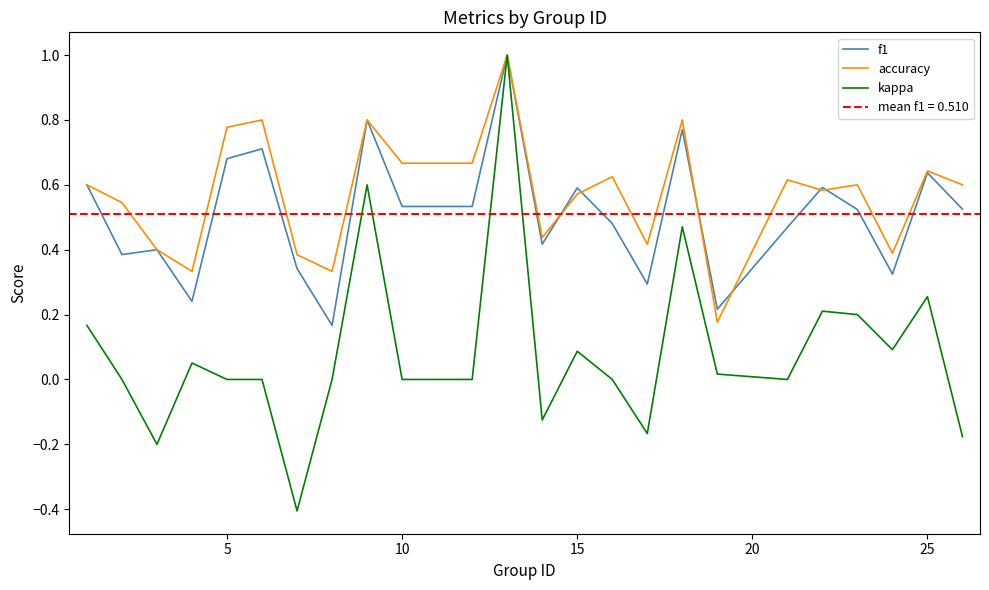

In kappa, how many points are higher than both neighbors (excluding endpoints)?

7